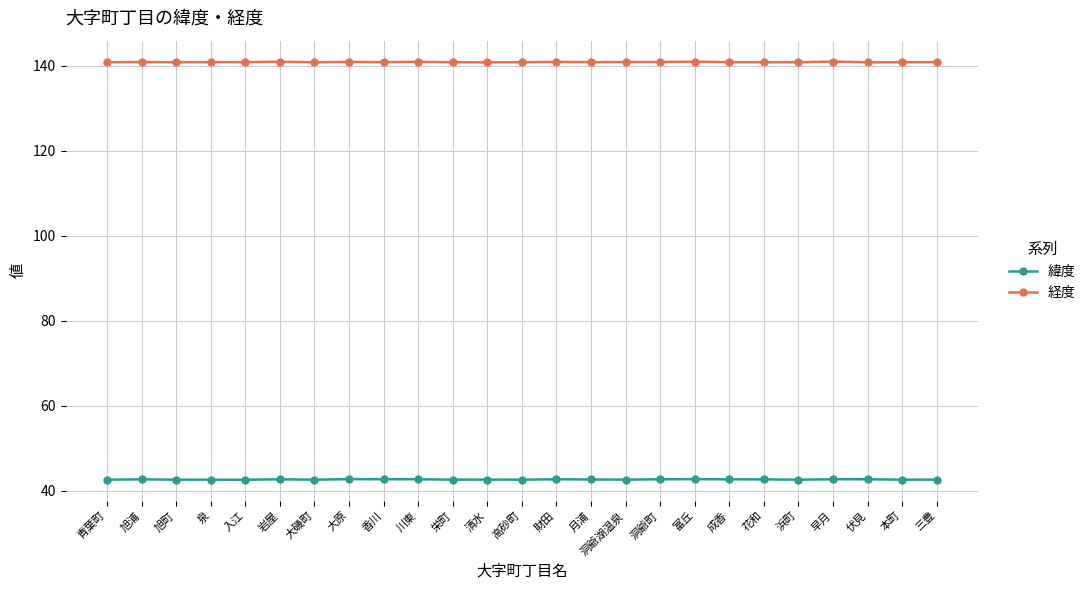

What is the difference between the highest and lowest values at 旭浦?

98.2